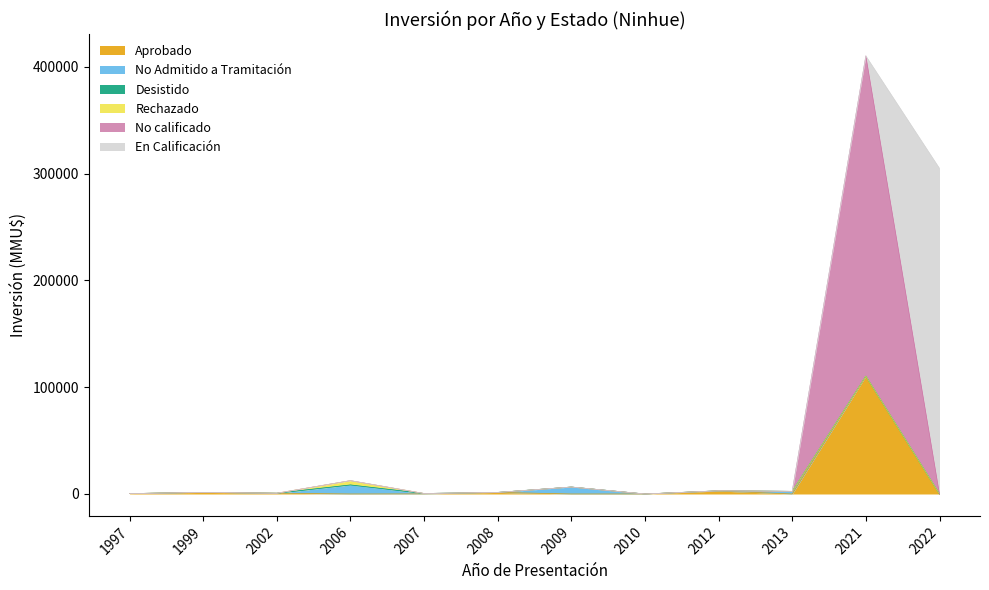

What is the total value across all series at 1997?

380